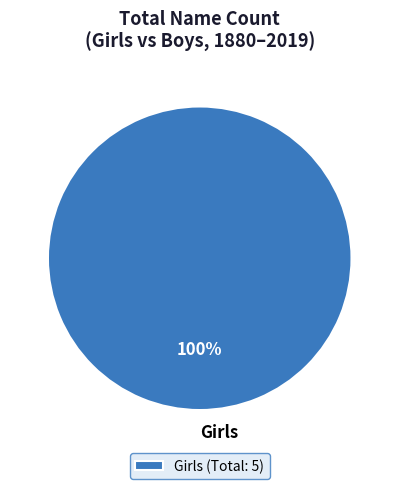

True or false: Girls accounts for 91% of the total.

False